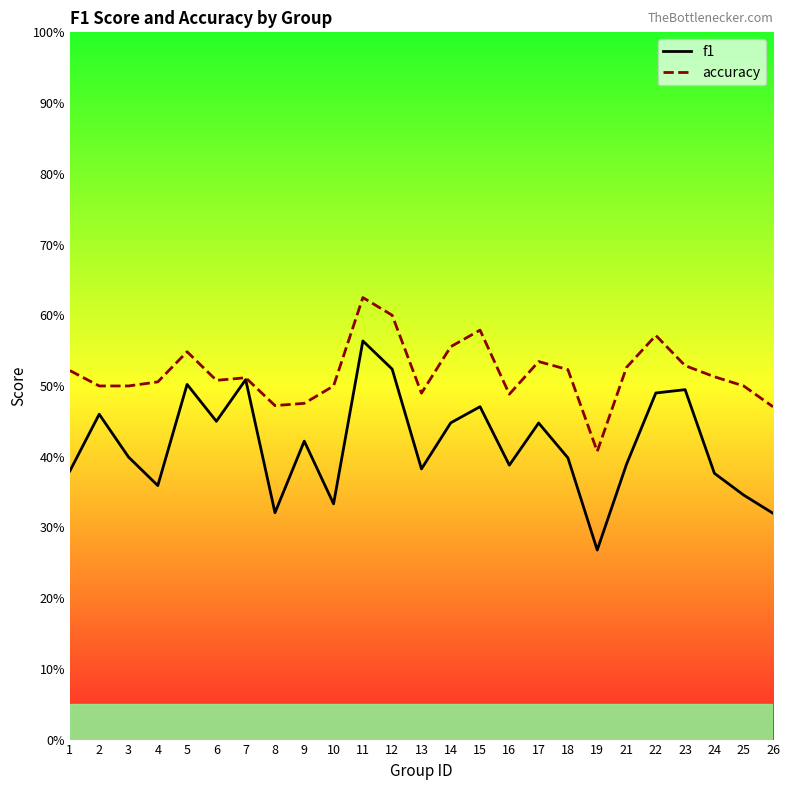

In f1, how many points are lower than both neighbors (excluding endpoints)?

7